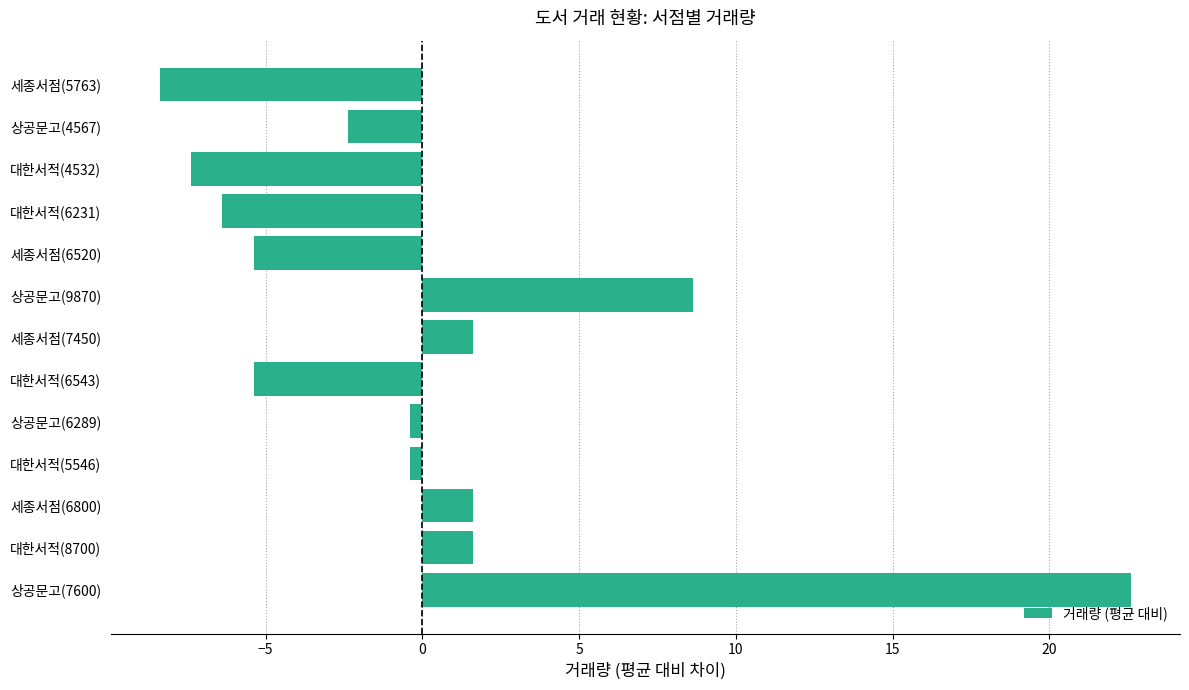

Reading top to bottom, what are all the values shown in this chart?

세종서점(5763)=-8.4	상공문고(4567)=-2.4	대한서적(4532)=-7.4	대한서적(6231)=-6.4	세종서점(6520)=-5.4	상공문고(9870)=8.6	세종서점(7450)=1.6	대한서적(6543)=-5.4	상공문고(6289)=-0.4	대한서적(5546)=-0.4	세종서점(6800)=1.6	대한서적(8700)=1.6	상공문고(7600)=22.6